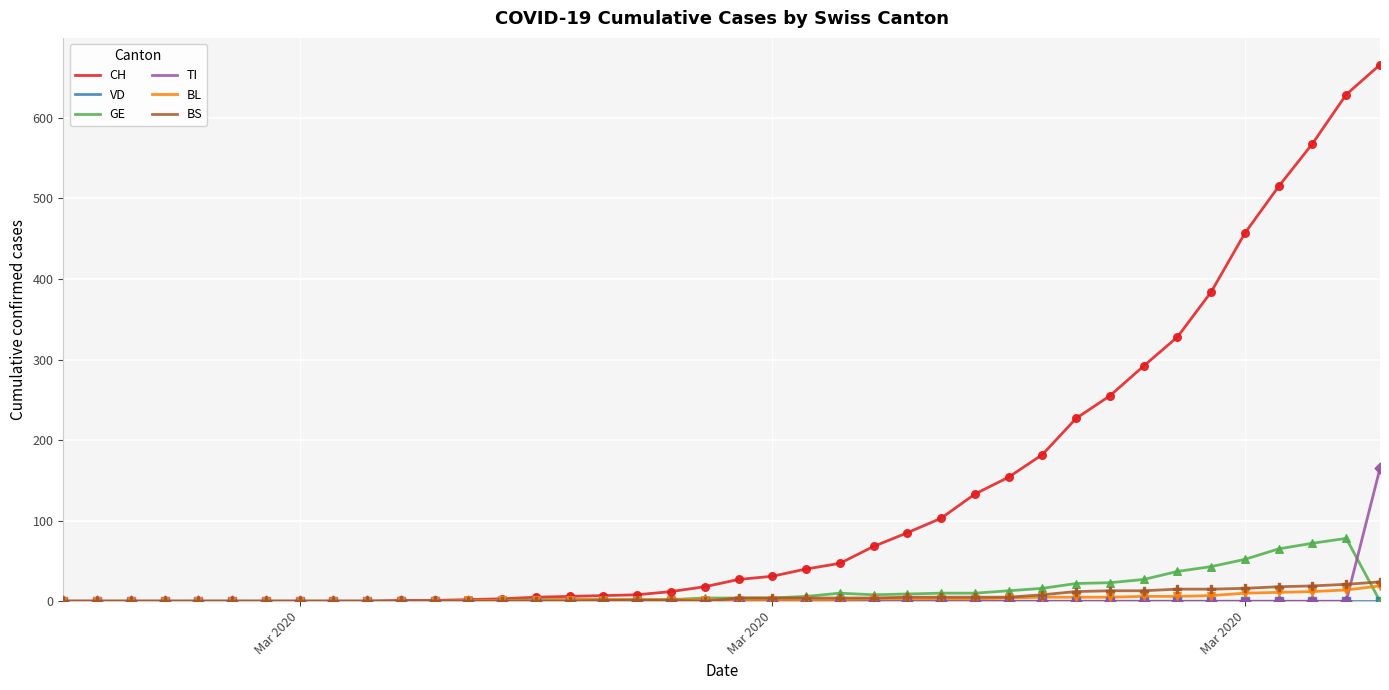

Which series has the widest spread of values?

CH